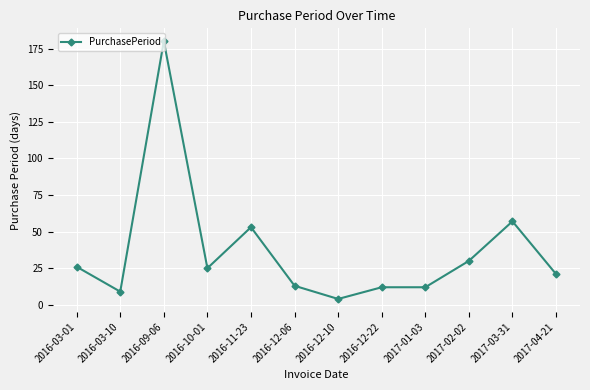

True or false: there are more than 0 points higher than both neighbors.

True